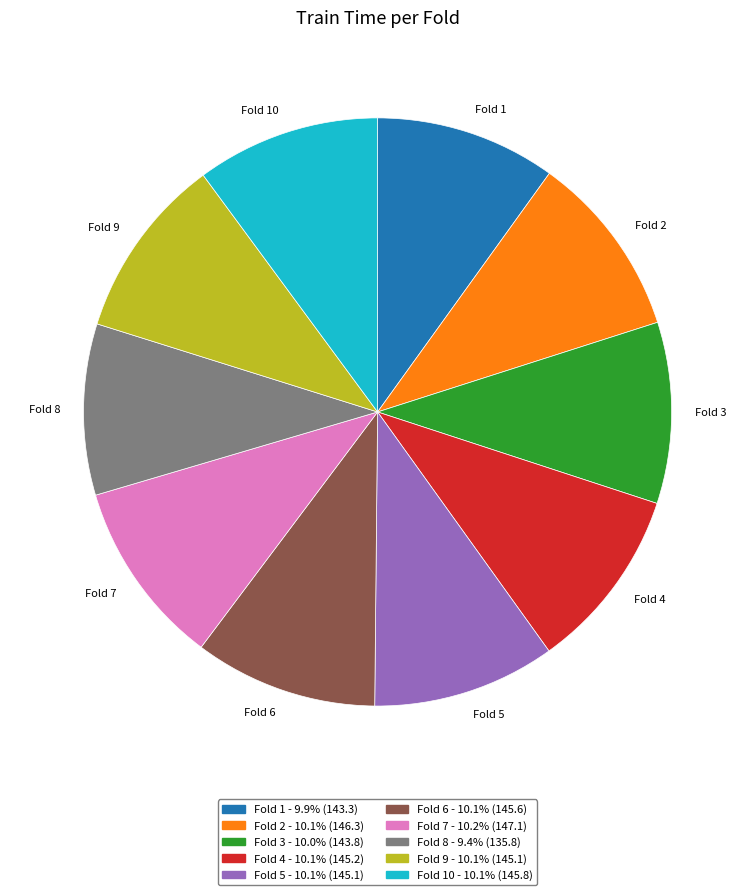

Which category has the smallest portion of the pie?

Fold 8